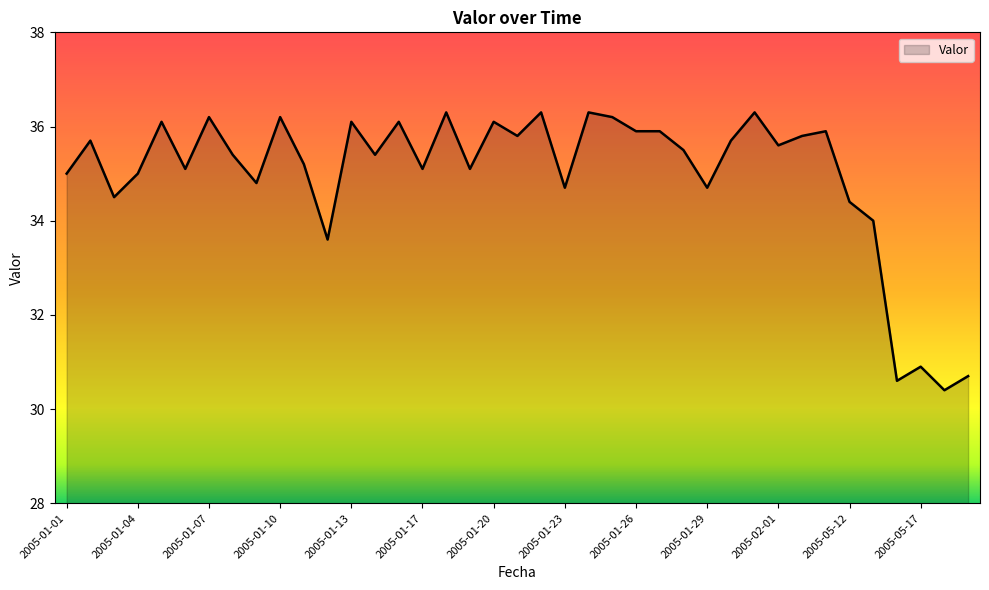

What is the difference between the maximum and minimum values?

5.9